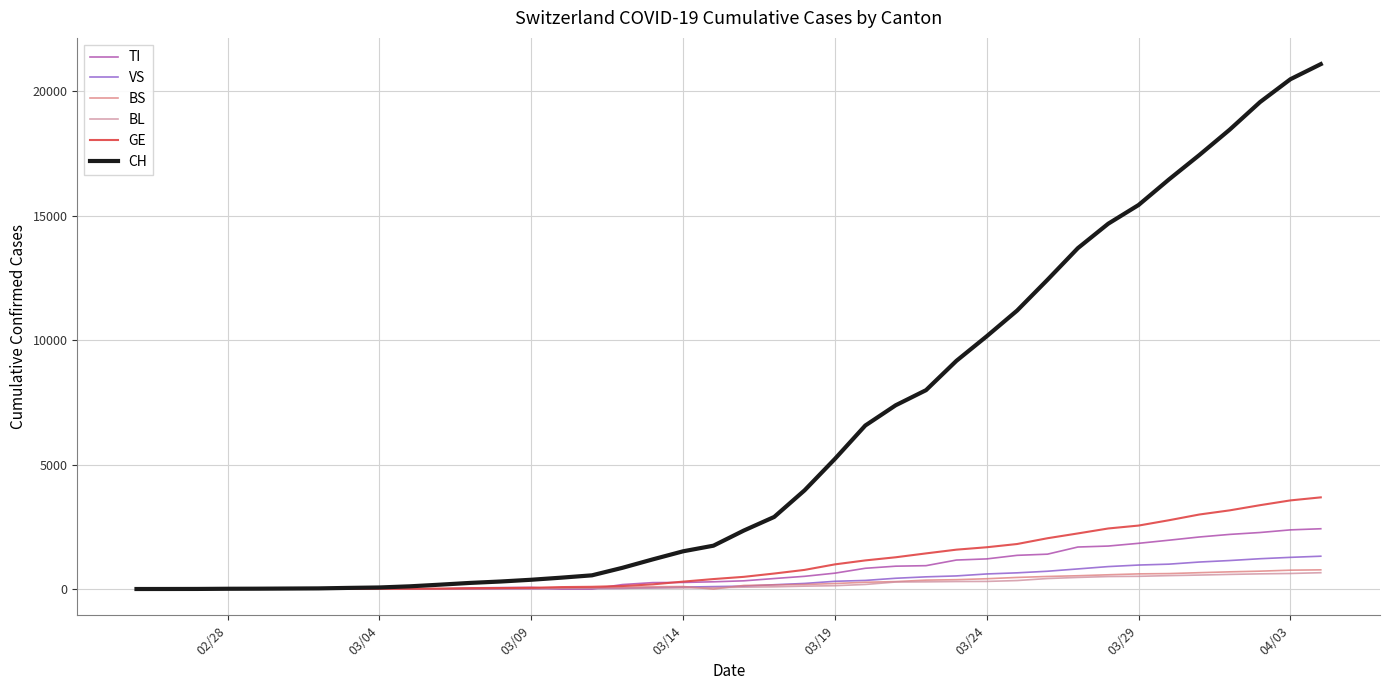

Which series has the widest spread of values?

CH